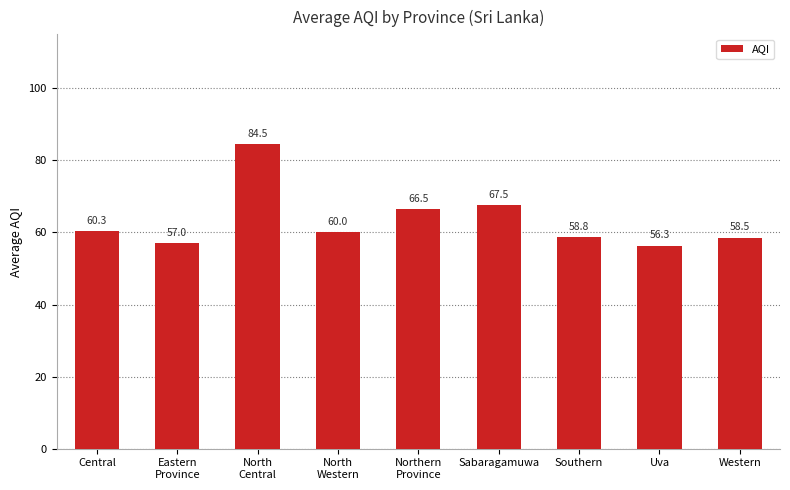

Rank the categories by value from lowest to highest.

Uva, Eastern
Province, Western, Southern, North
Western, Central, Northern
Province, Sabaragamuwa, North
Central